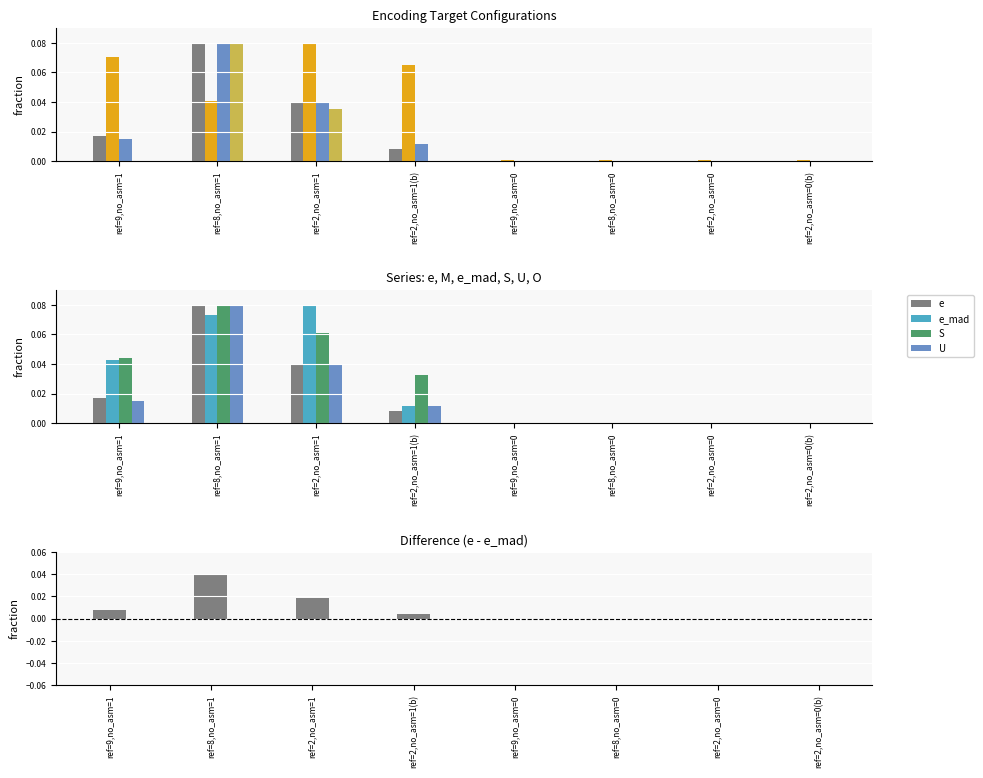

Does the chart contain any negative values?

No